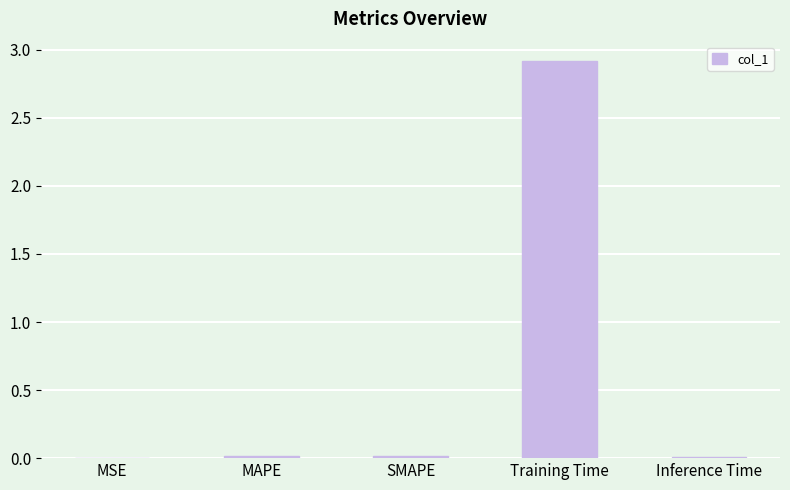

True or false: the data shows 2.9 at Training Time.

True